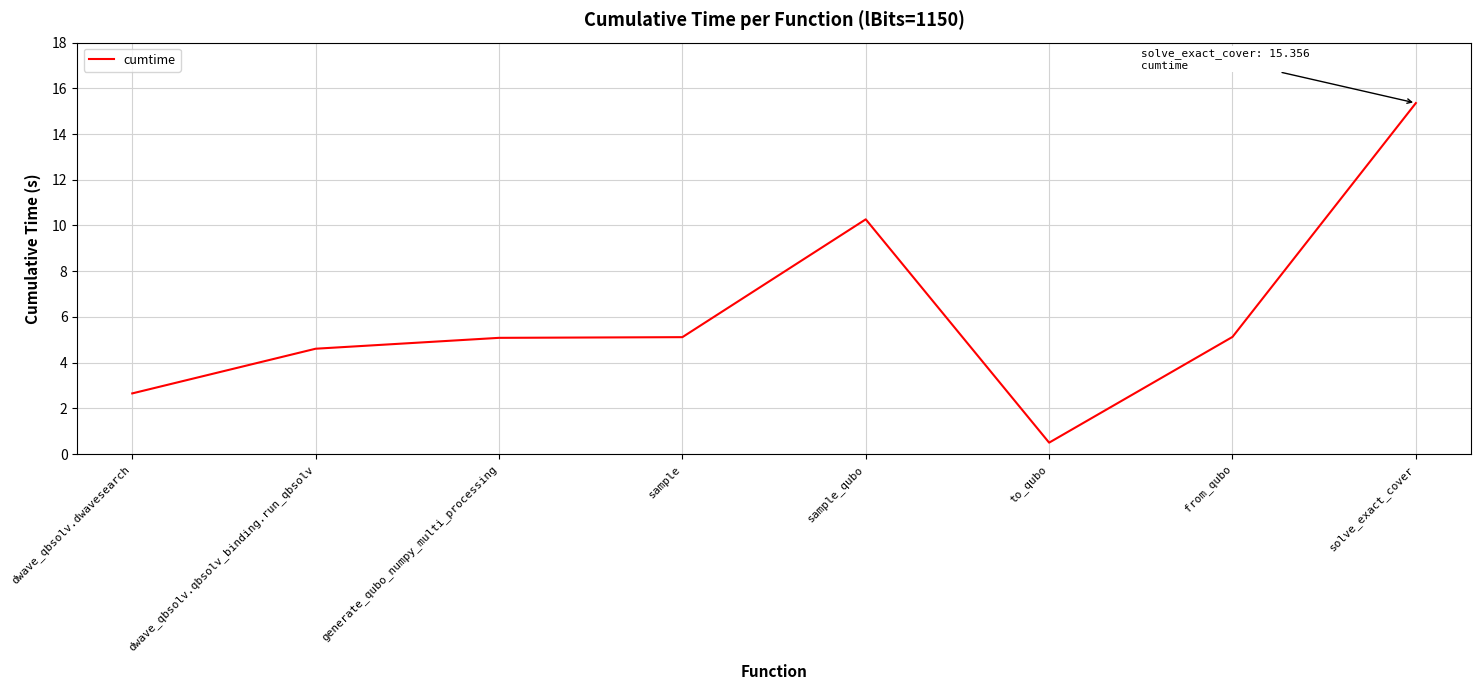

What value does the data have at from_qubo?

5.1